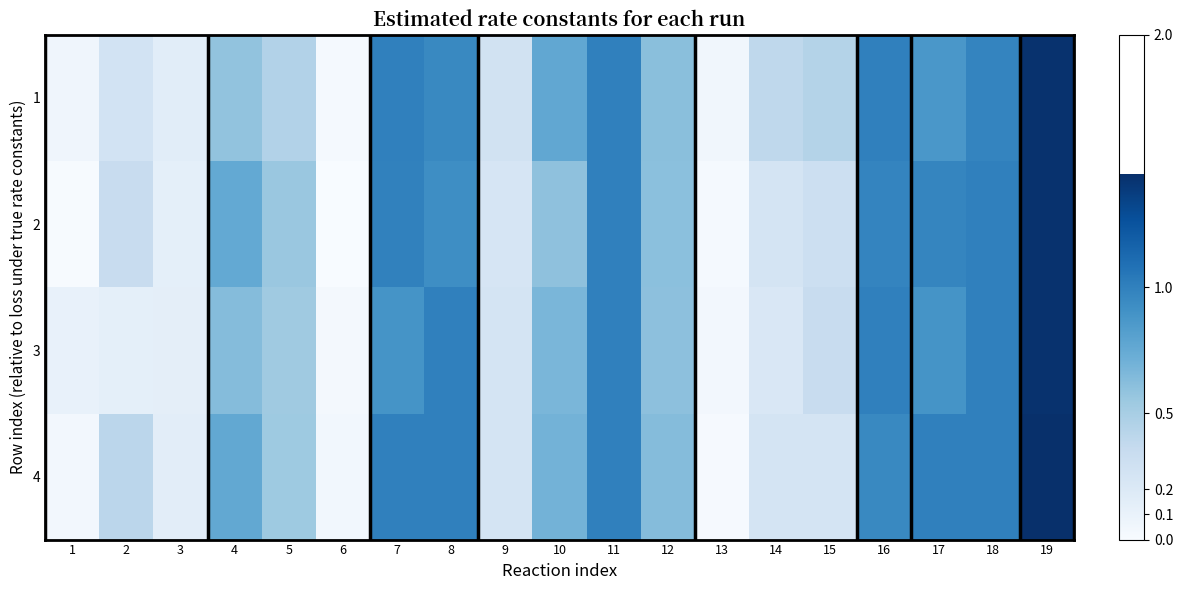

What is the difference between the highest and lowest values at 10?

0.2